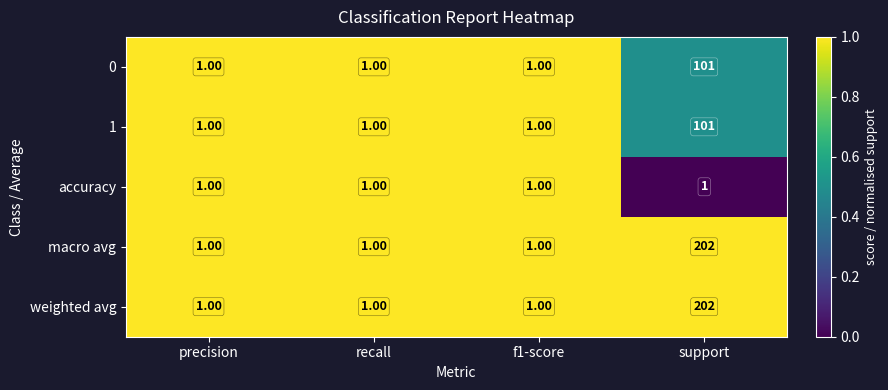

What is the spread (max minus min) of values at support?

201